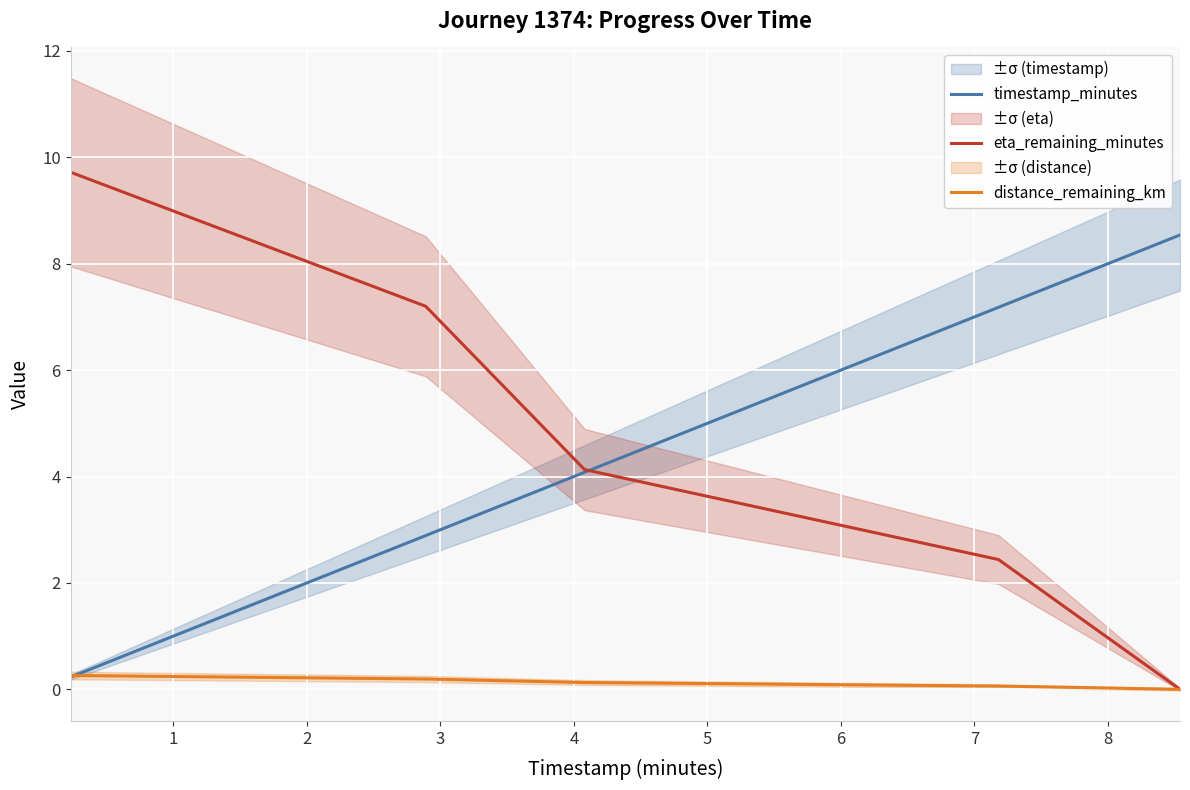

What is the maximum value for eta_remaining_minutes?

9.7